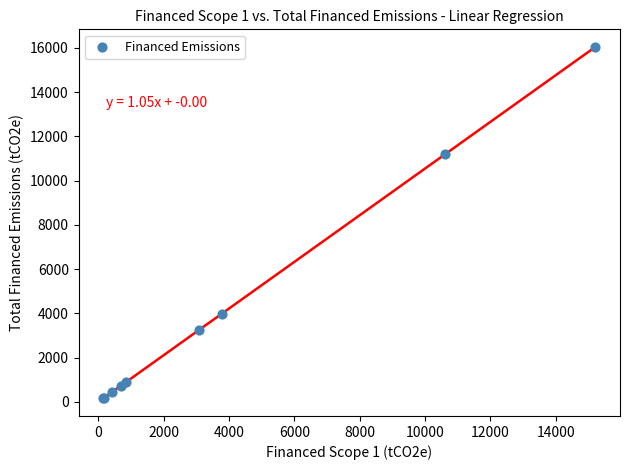

What Y value in the scatter plot is closest to 8097?

11190.2